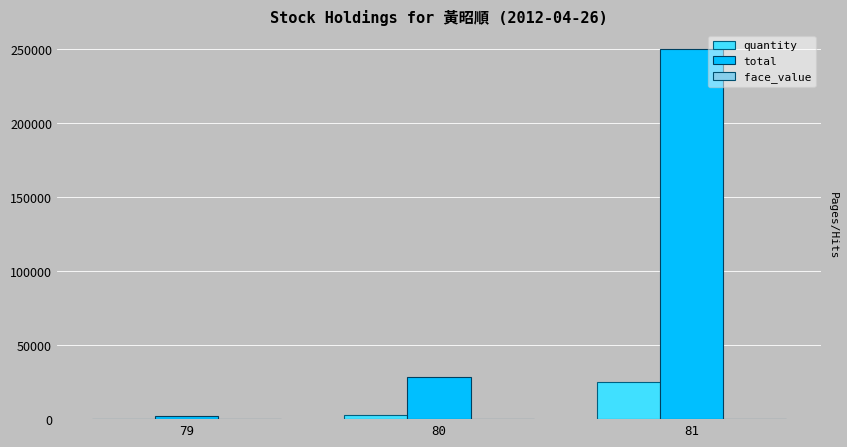

What is the maximum value shown in the chart?

250000.0